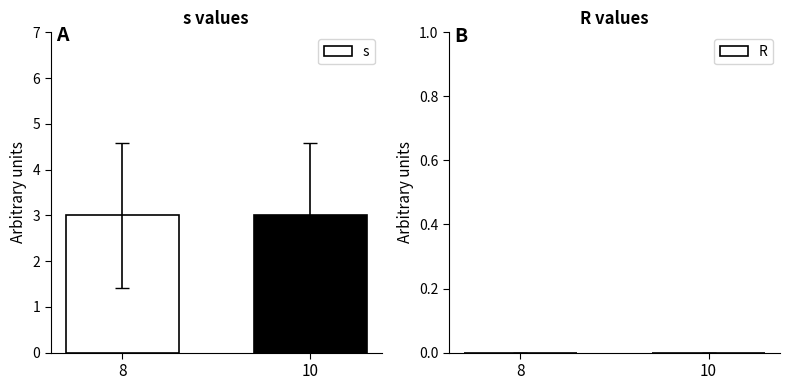

Is it true that s equals 1 at 8?

False